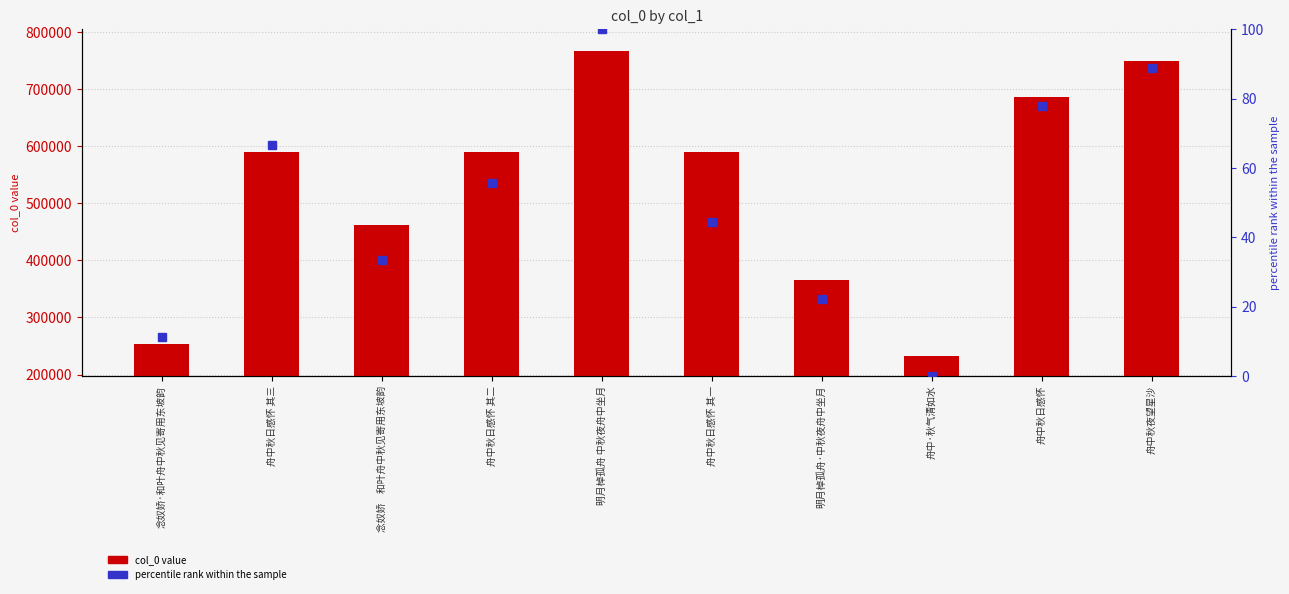

What is the maximum value shown in the chart?

766440.0